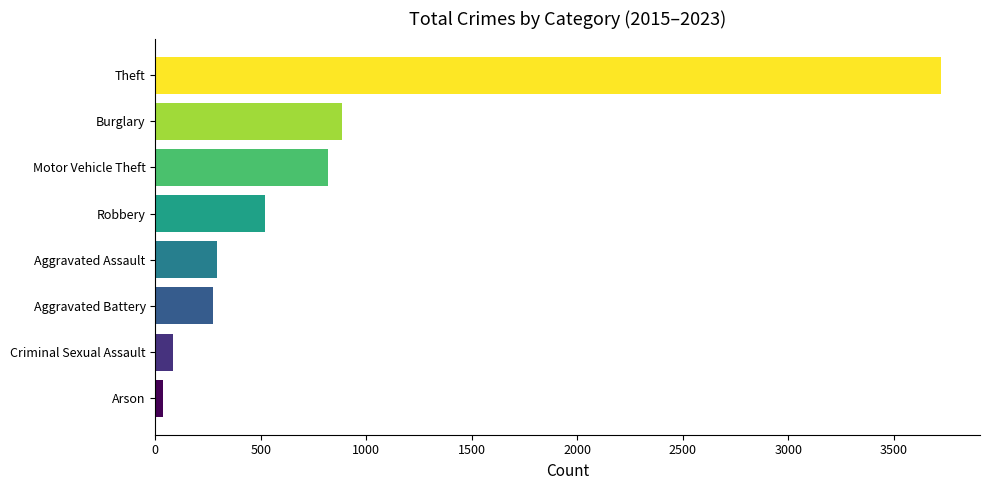

Is it true that the value at Burglary is 886?

True